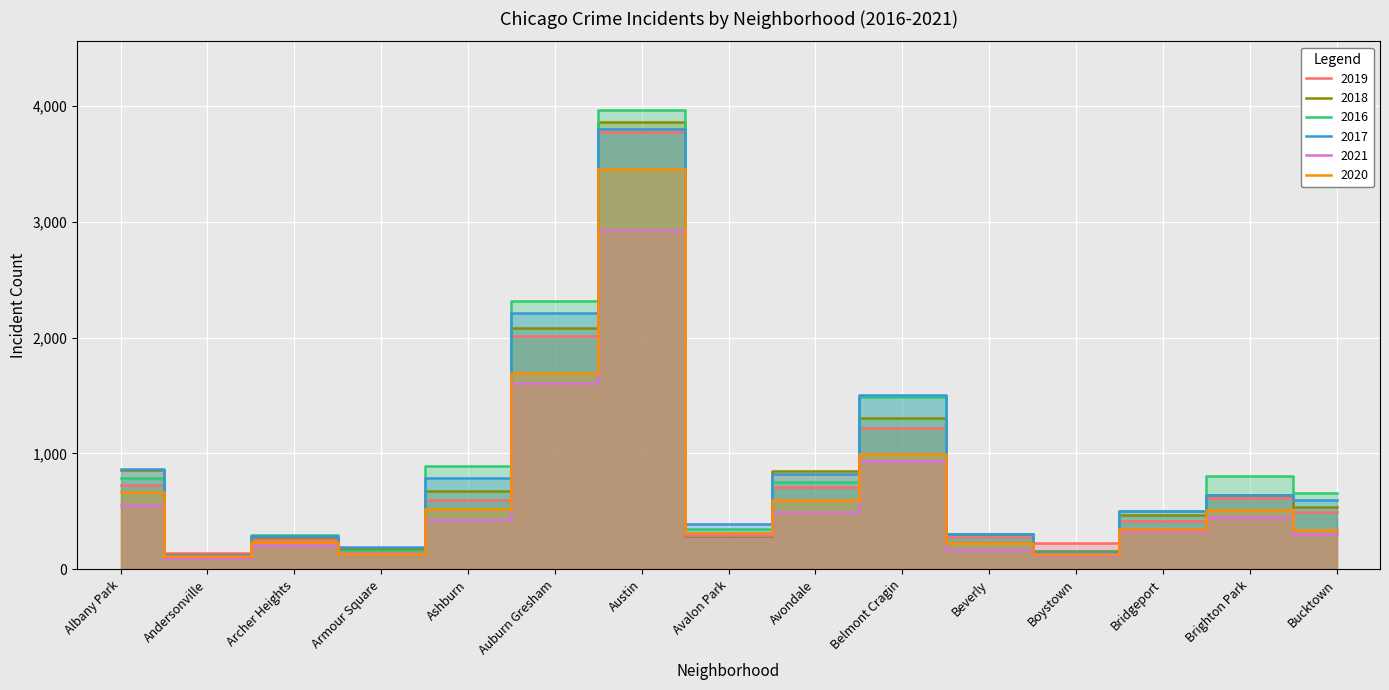

Count the number of categories in the chart.

15